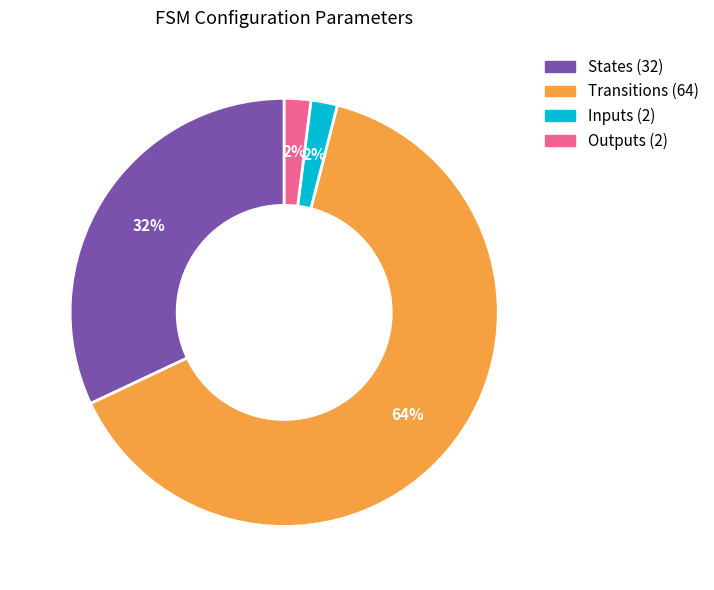

Between Transitions (64) and States (32), which is larger?

Transitions (64)